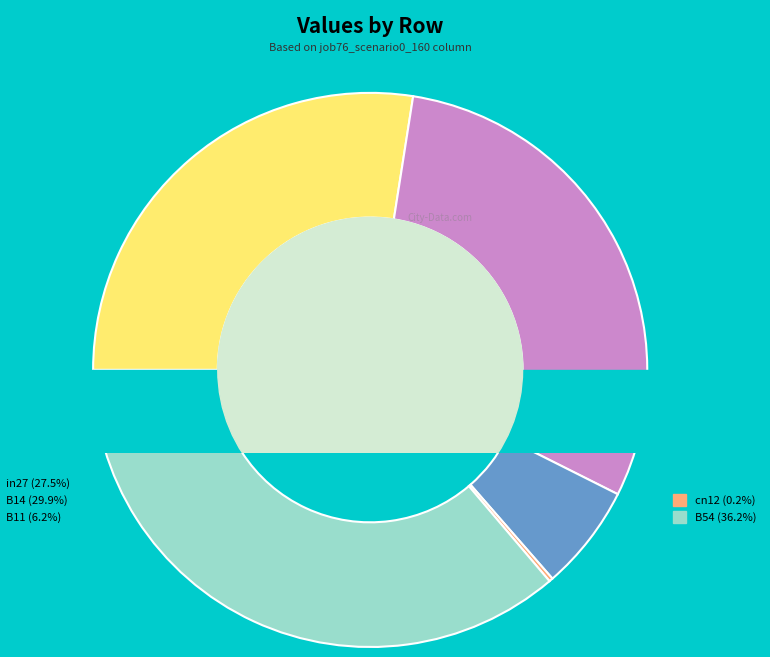

True or false: B54 accounts for 36% of the total.

True